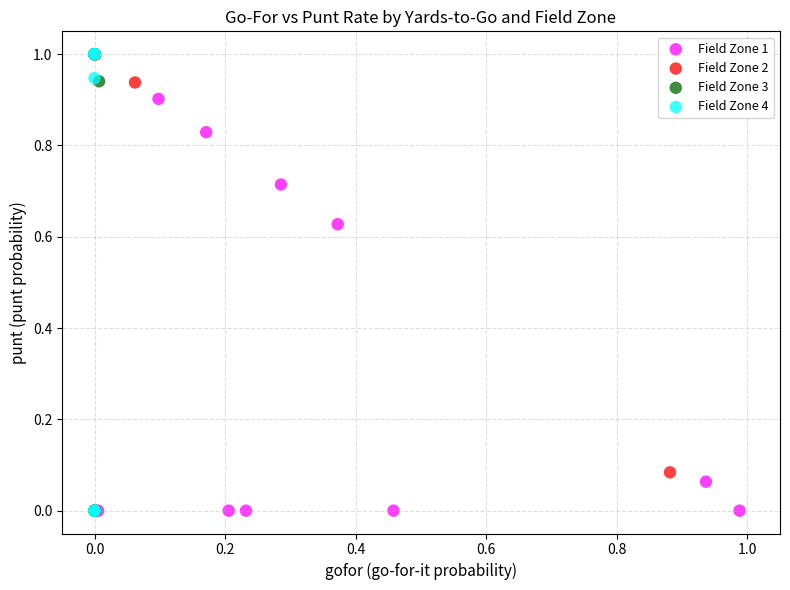

What are all the series names shown in the legend?

Field Zone 1, Field Zone 2, Field Zone 3, Field Zone 4